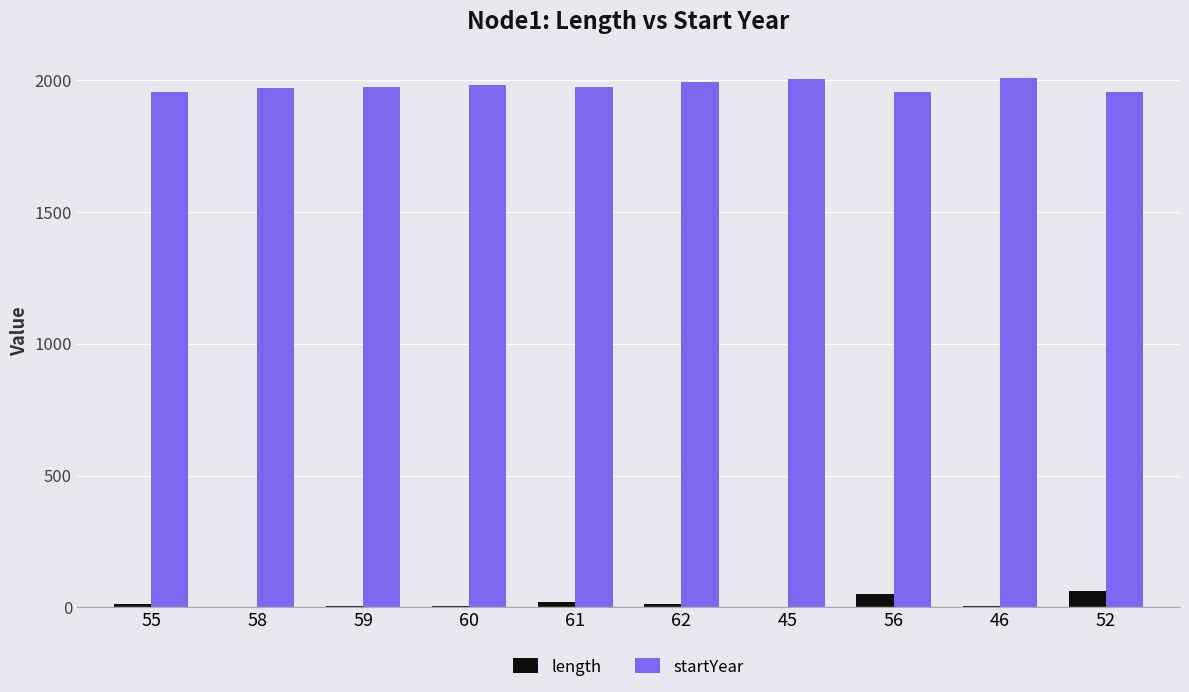

Are the bars grouped side by side (vs. stacked)?

Yes